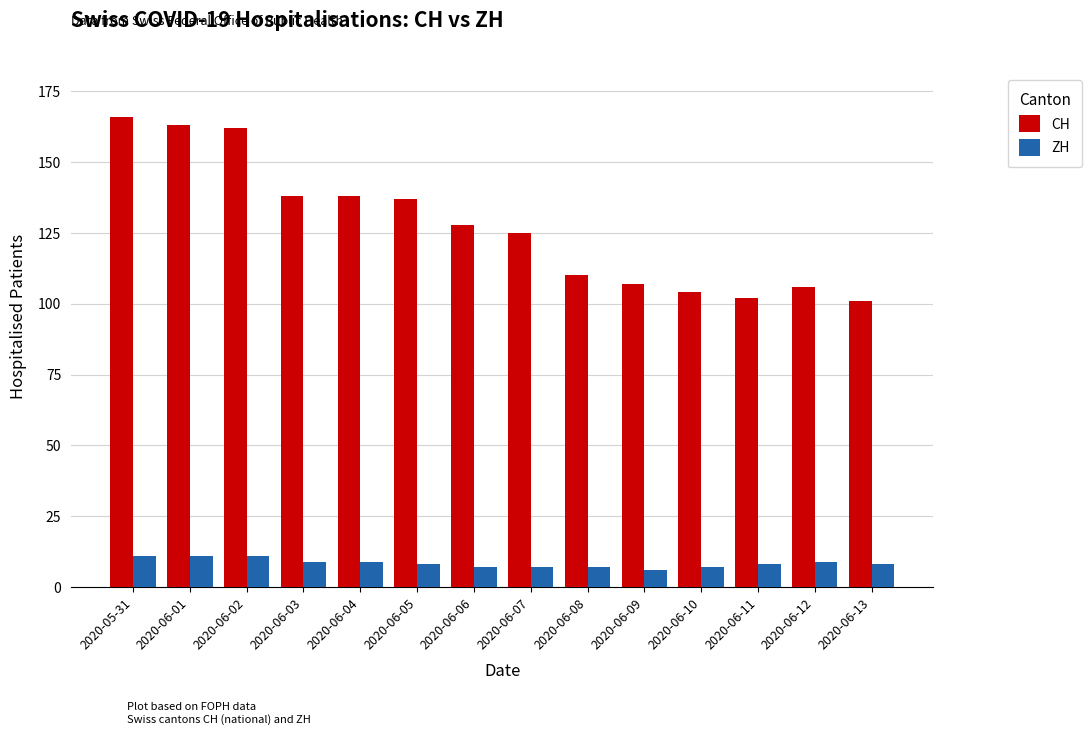

What is the value of the CH bar at the 7th from the left?

128